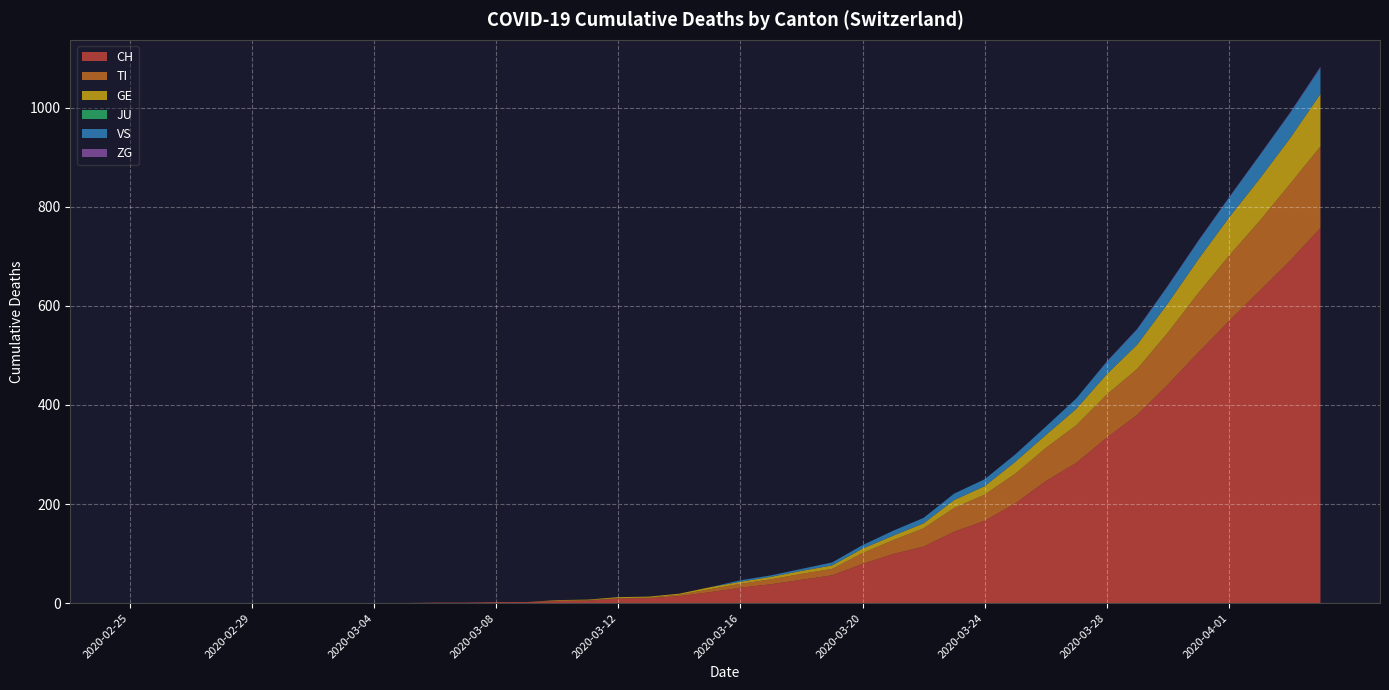

Reading right to left, transcribe all the data shown in this chart.

CH: 757	691	630	569	506	441	380	334	283	246	201	166	144	114	99	79	56	47	38	31	22	14	10	9	5	4	2	2	1	1	0	0	0	0	0	0	0	0	0	0
TI: 165	155	141	132	120	105	93	87	76	67	60	53	48	37	28	22	13	12	10	8	6	3	1	1	1	1	0	0	0	0	0	0	0	0	0	0	0	0	0	0
GE: 106	92	85	77	68	59	49	41	33	26	24	17	16	10	9	9	7	6	5	4	4	2	2	2	1	1	0	0	0	0	0	0	0	0	0	0	0	0	0	0
JU: 0	0	0	0	0	0	0	0	0	0	0	0	0	0	0	0	0	0	0	0	0	0	0	0	0	0	0	0	0	0	0	0	0	0	0	0	0	0	0	0
VS: 53	51	47	40	37	35	31	25	21	17	15	14	13	11	10	7	6	4	3	3	0	0	0	0	0	0	0	0	0	0	0	0	0	0	0	0	0	0	0	0
ZG: 2	1	1	1	1	1	1	1	0	0	0	0	0	0	0	0	0	0	0	0	0	0	0	0	0	0	0	0	0	0	0	0	0	0	0	0	0	0	0	0